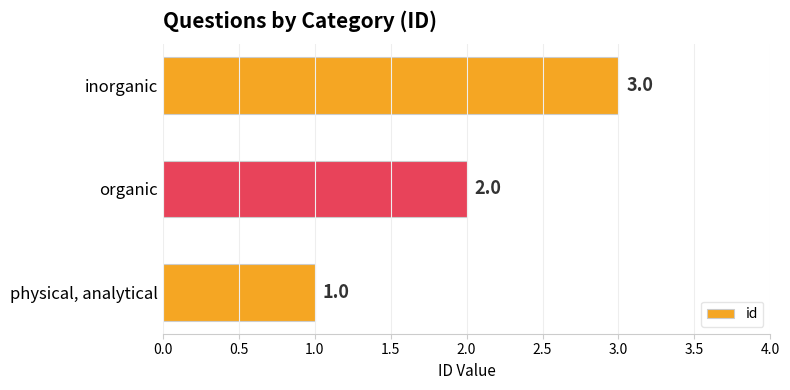

What is the sum of all values?

6